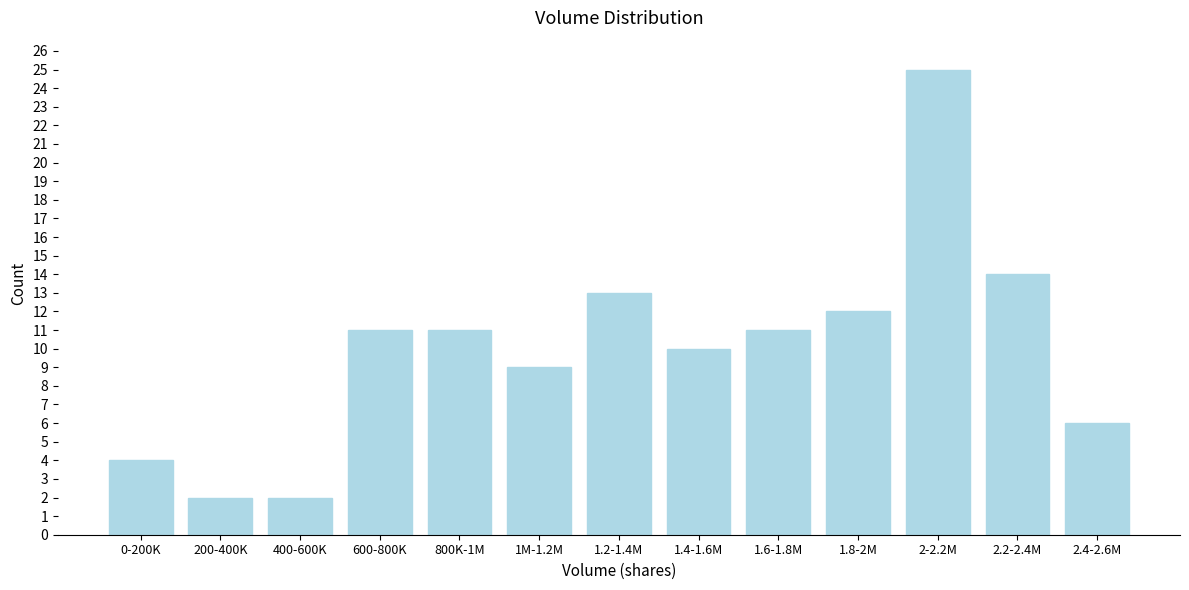

Reading right to left, transcribe all the data shown in this chart.

2.4-2.6M=6	2.2-2.4M=14	2-2.2M=25	1.8-2M=12	1.6-1.8M=11	1.4-1.6M=10	1.2-1.4M=13	1M-1.2M=9	800K-1M=11	600-800K=11	400-600K=2	200-400K=2	0-200K=4